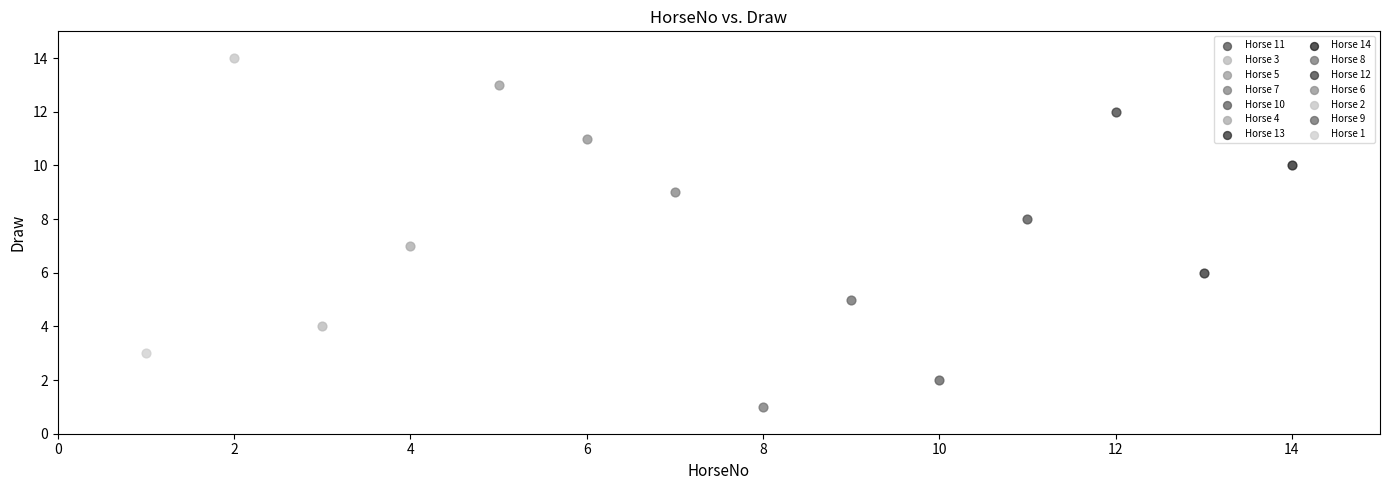

What are all the series names shown in the legend?

Horse 11, Horse 3, Horse 5, Horse 7, Horse 10, Horse 4, Horse 13, Horse 14, Horse 8, Horse 12, Horse 6, Horse 2, Horse 9, Horse 1